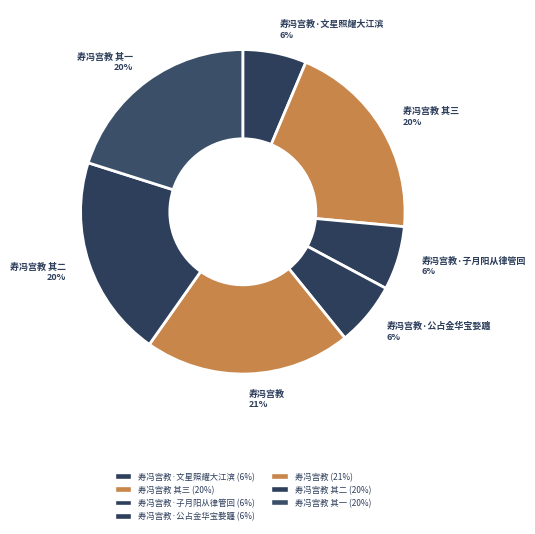

Count the number of slices in the pie.

7